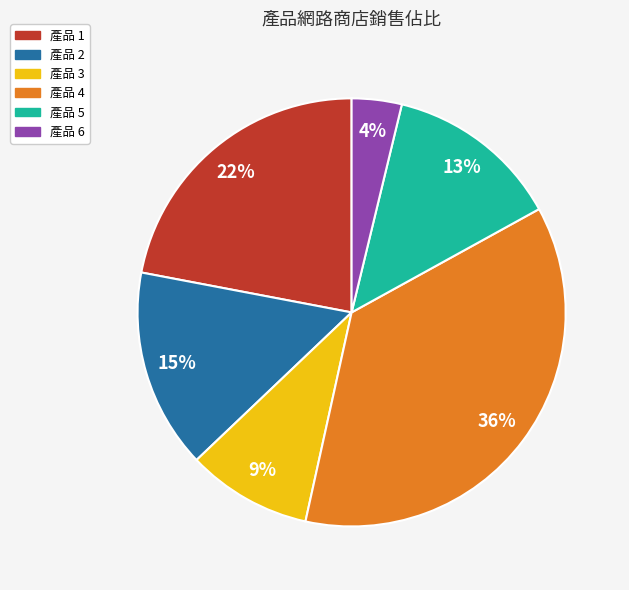

Is there a majority slice in this chart?

No